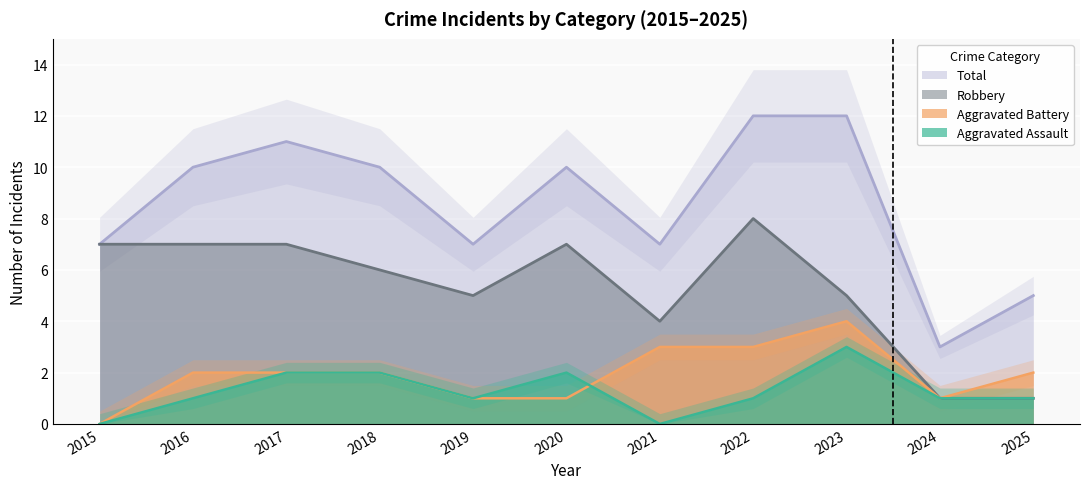

True or false: Total has a value of 5 at 2025.

True